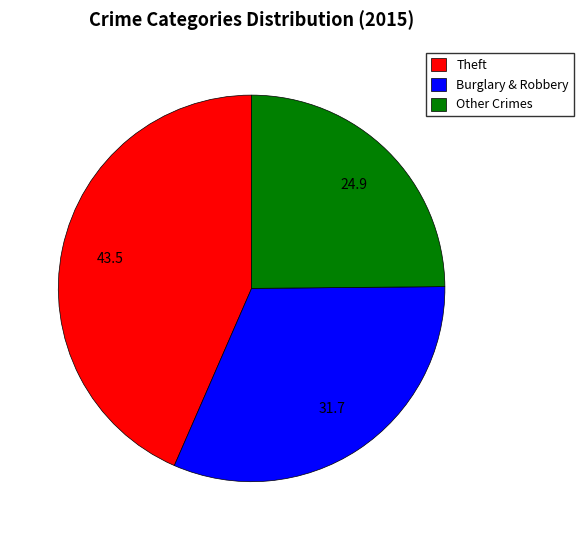

Count the number of slices in the pie.

3